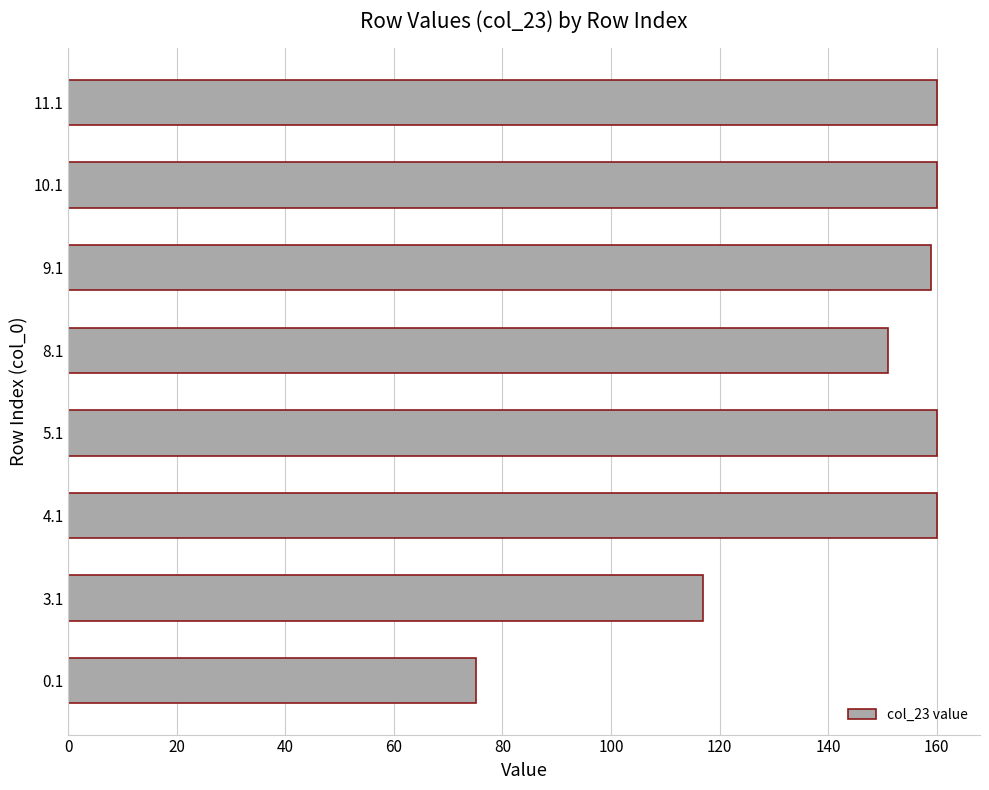

What is the difference between the second highest and minimum values?

84.8